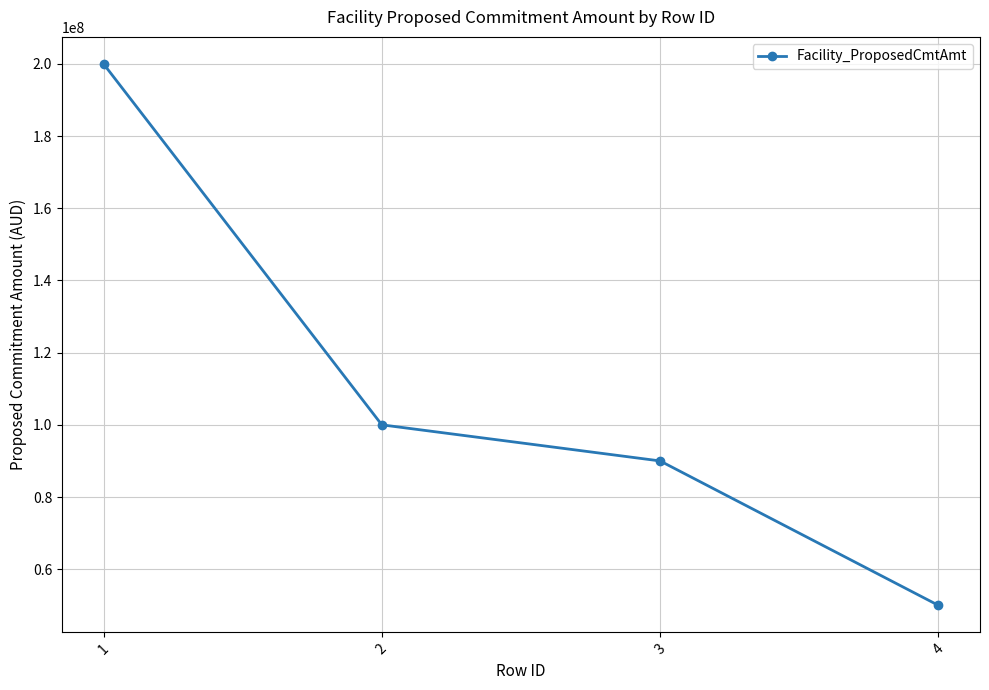

What is the value of the 2nd point from the left?

100000000